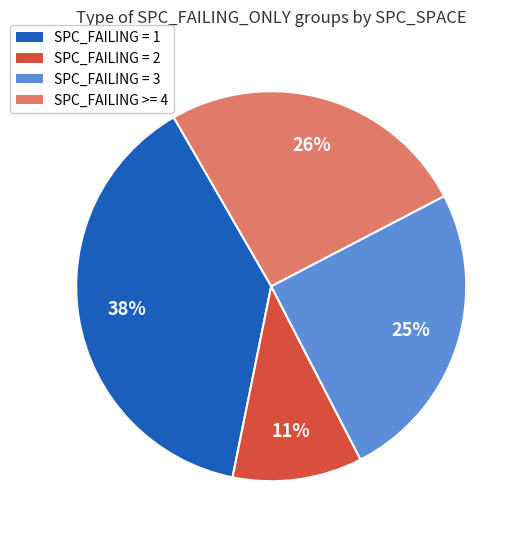

Is there a majority slice in this chart?

No